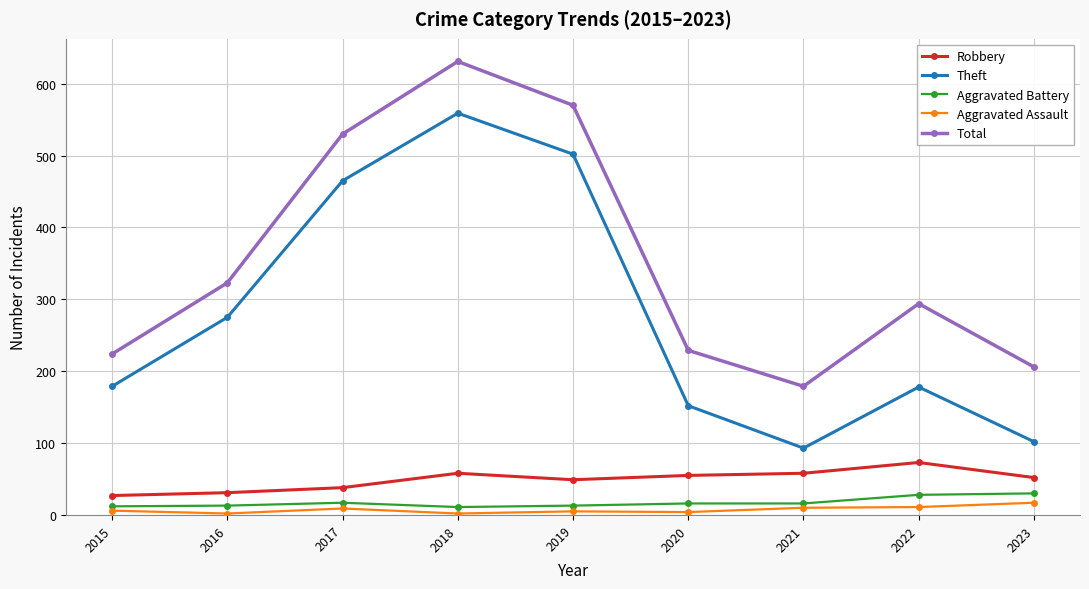

What is the minimum value for Robbery?

27